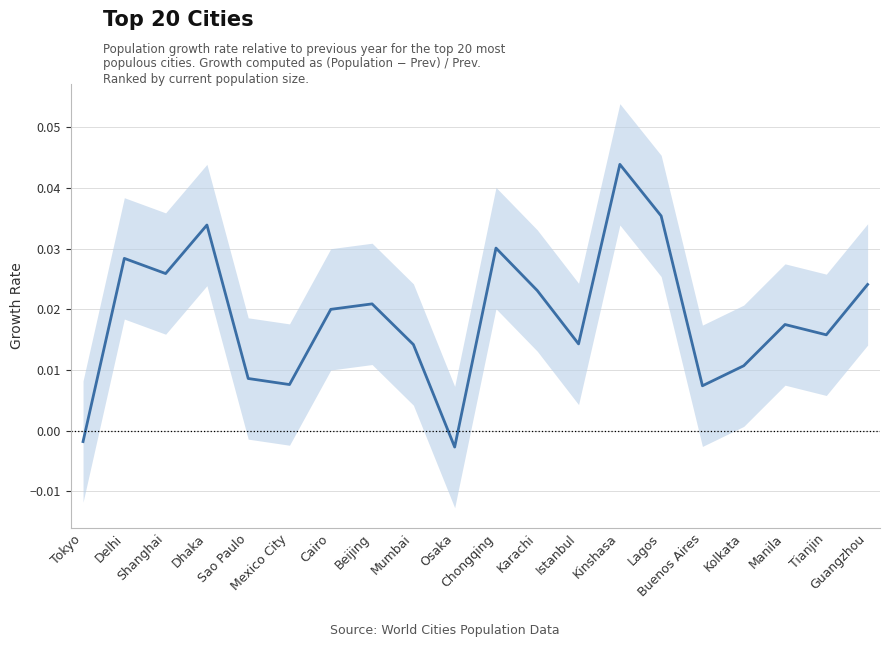

How many data points are less than 0?

2